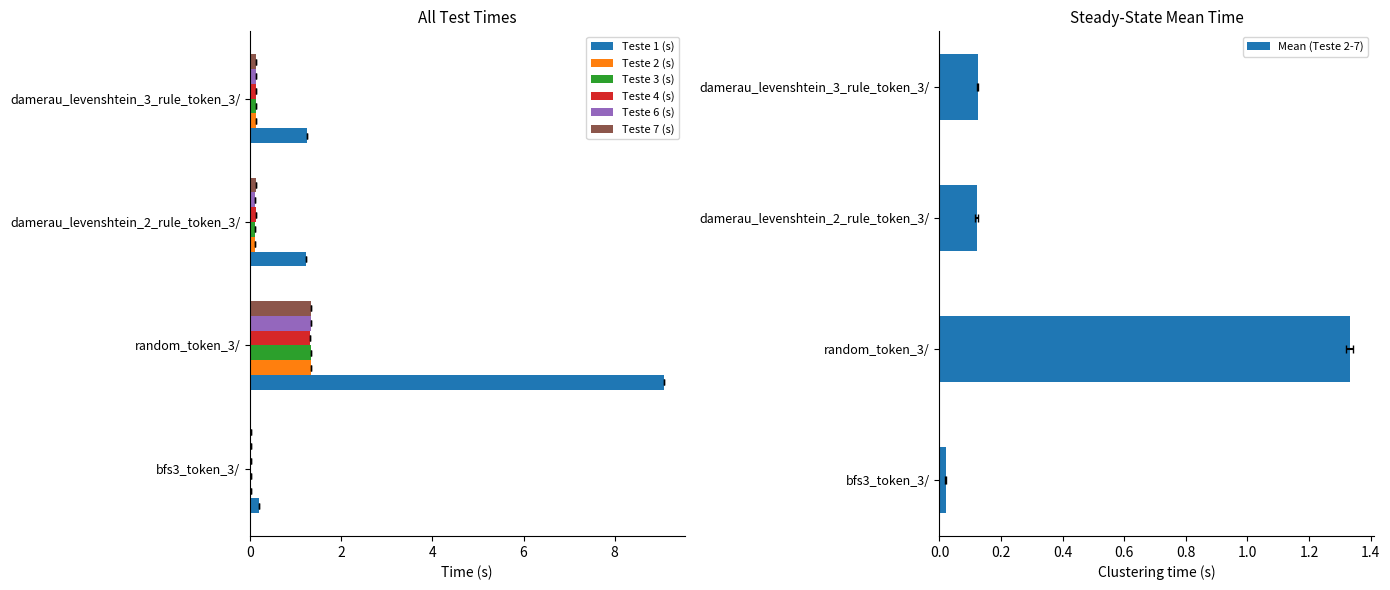

At which category is the sum across all series the highest?

random_token_3/